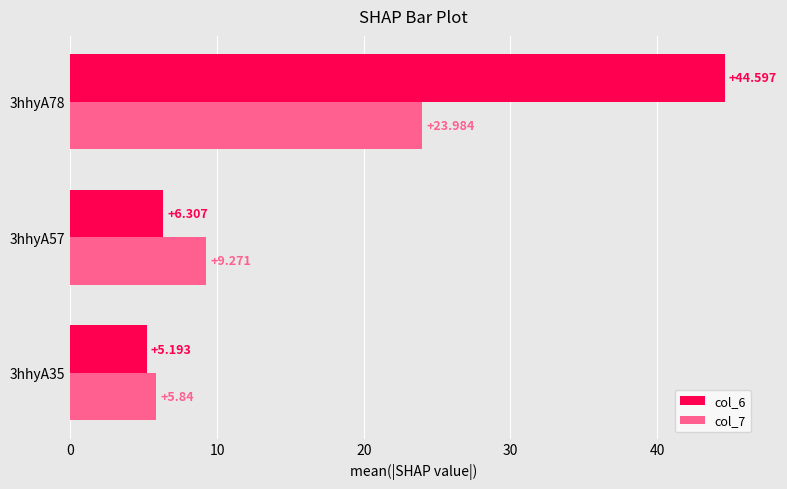

Is the value of col_6 at 3hhyA35 greater than the value of col_7 at 3hhyA57?

No